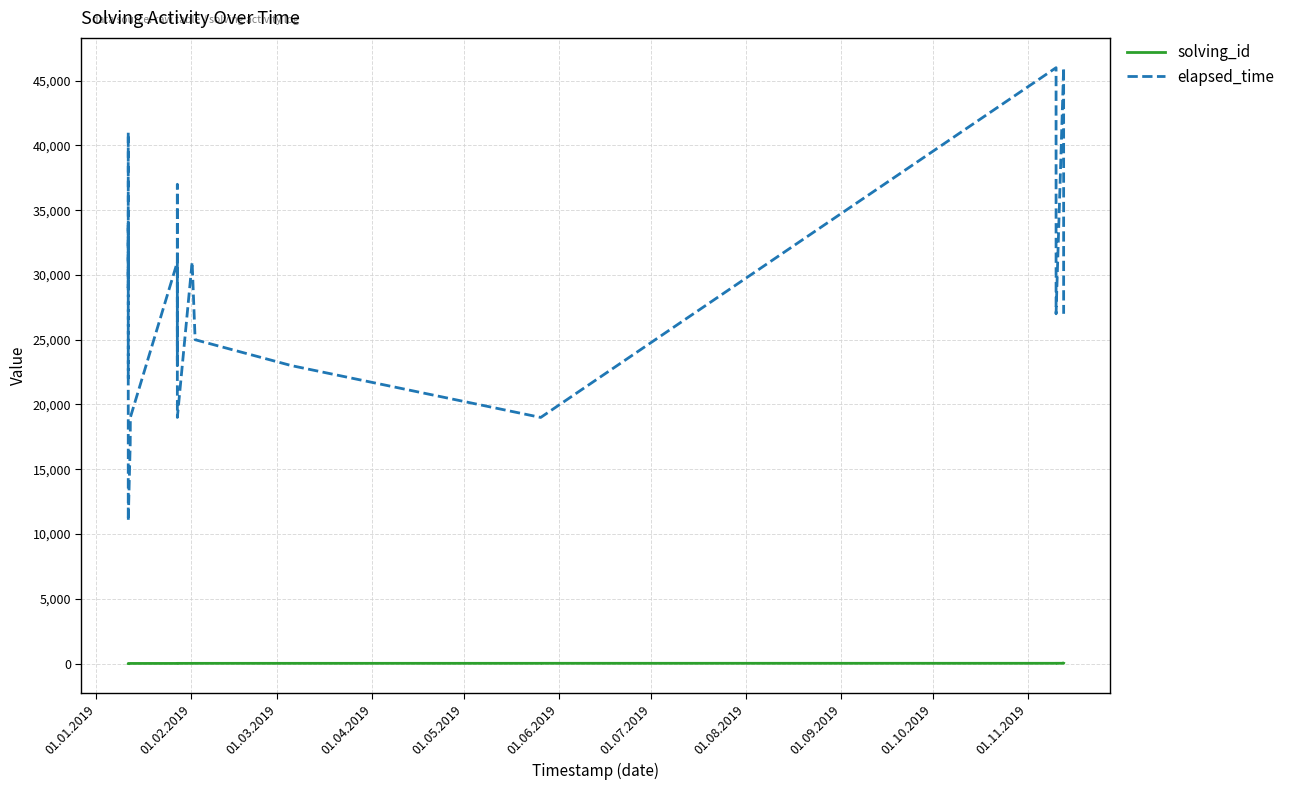

True or false: solving_id and elapsed_time intersect in this chart.

False